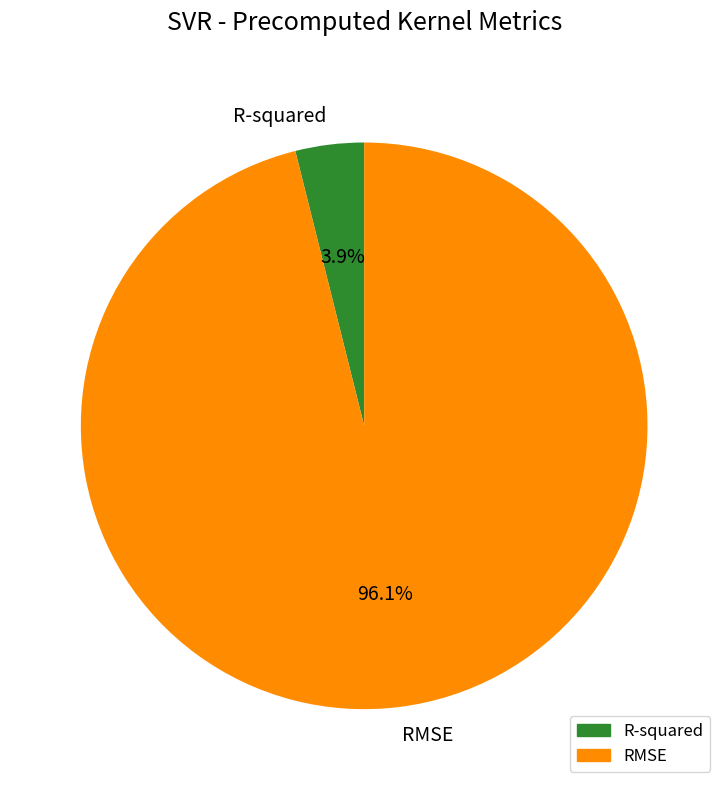

True or false: R-squared accounts for 18% of the total.

False